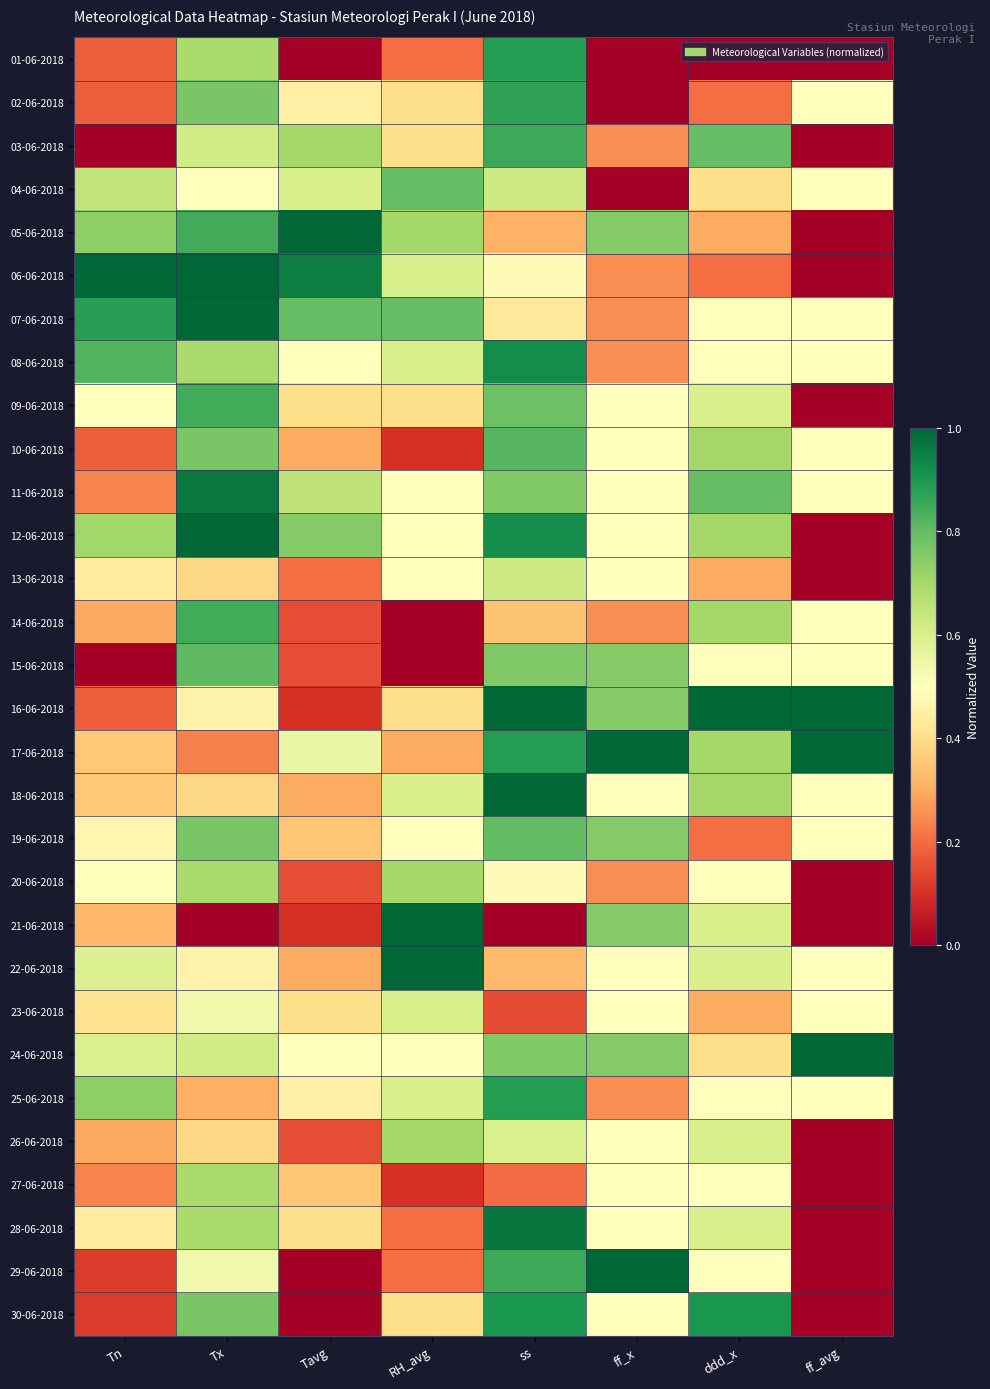

At how many categories does at least one series exceed 0?

8